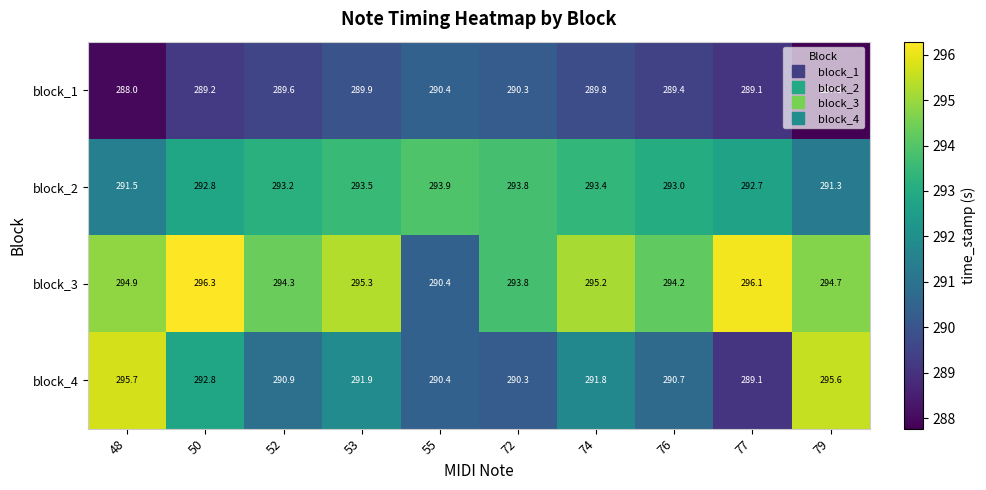

At 48, list the series in order from smallest to largest.

block_1, block_2, block_3, block_4